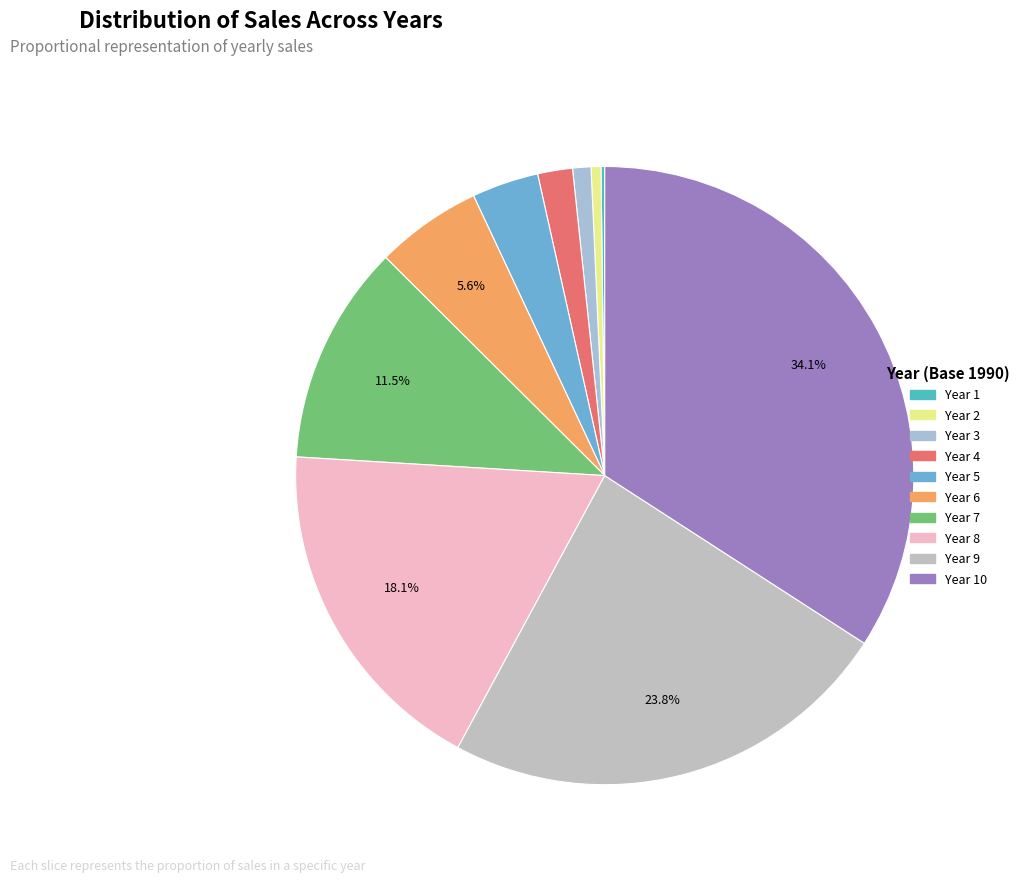

What is the largest slice in the pie chart?

Year 10